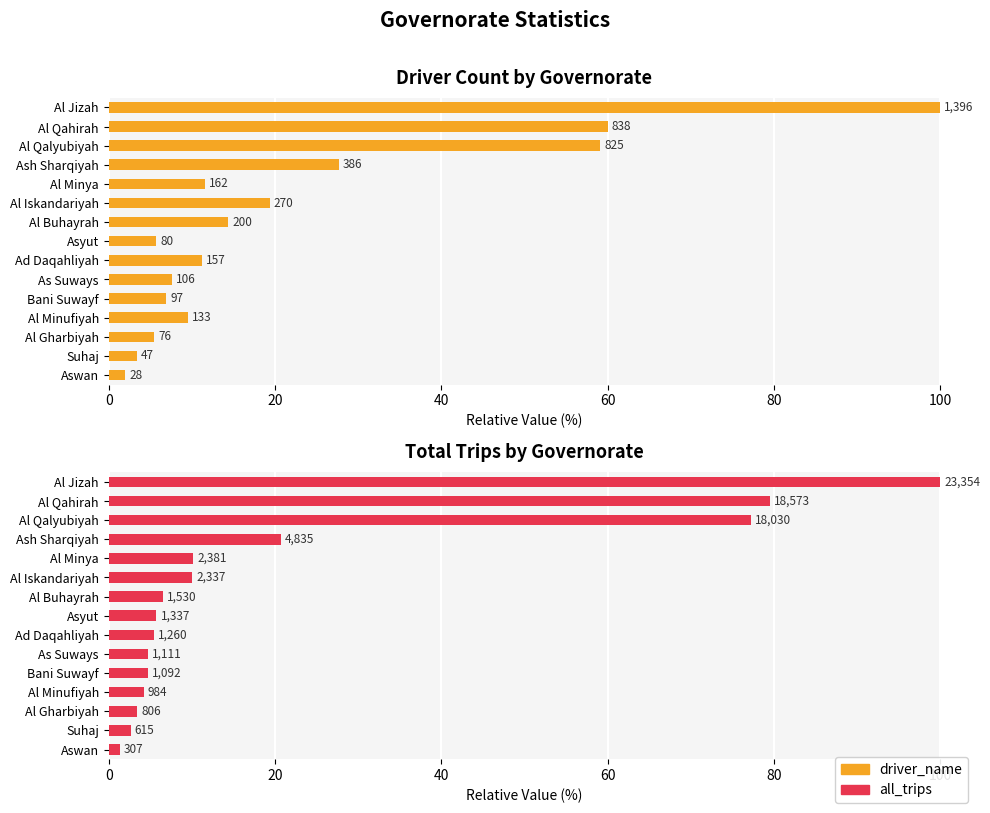

Are the bars grouped side by side (vs. stacked)?

Yes